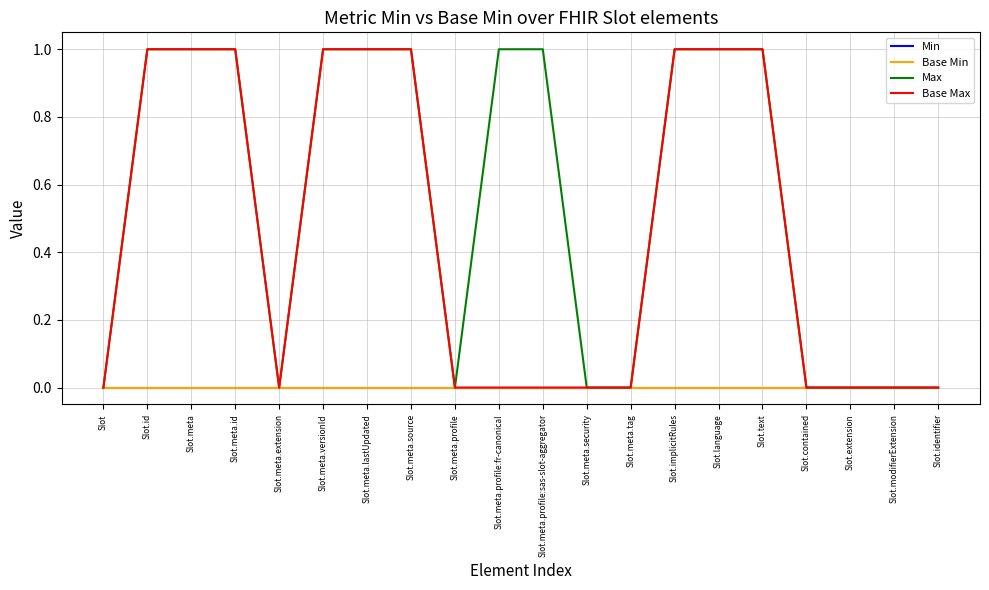

Which series has the largest range (max minus min)?

Max